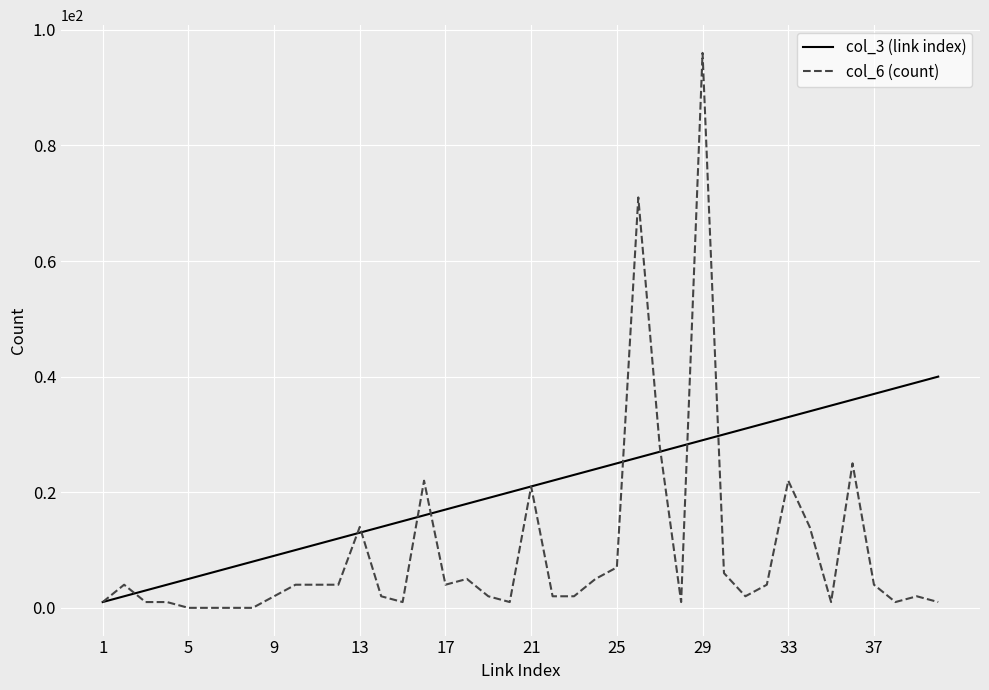

Which series has the largest range (max minus min)?

col_6 (count)